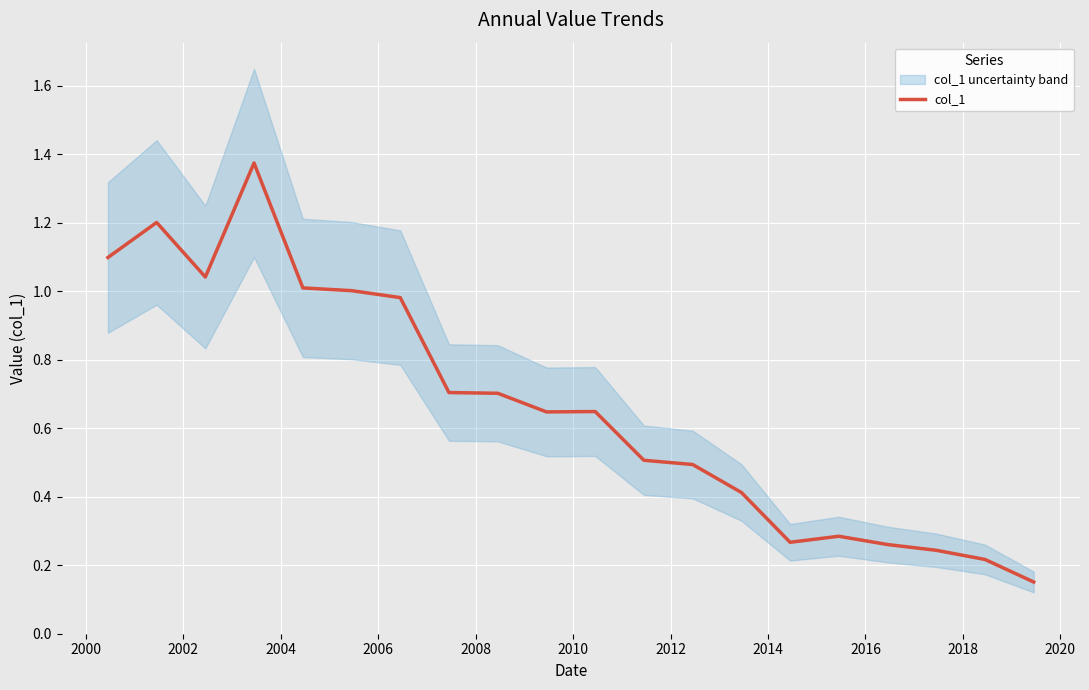

What is the value of the 11th point from the left?

0.6